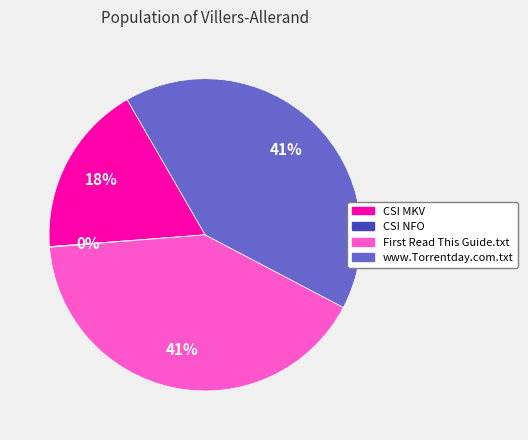

To the nearest percent, what is the average slice percentage?

25%